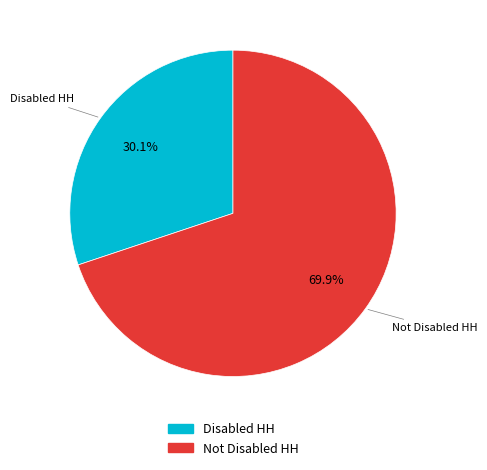

What percentage is the Not Disabled HH slice, to the nearest percent?

70%